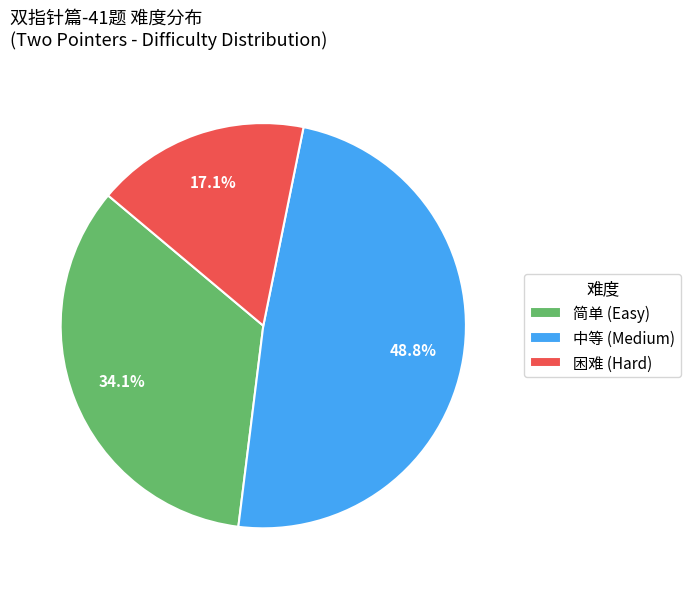

Count the number of slices in the pie.

3